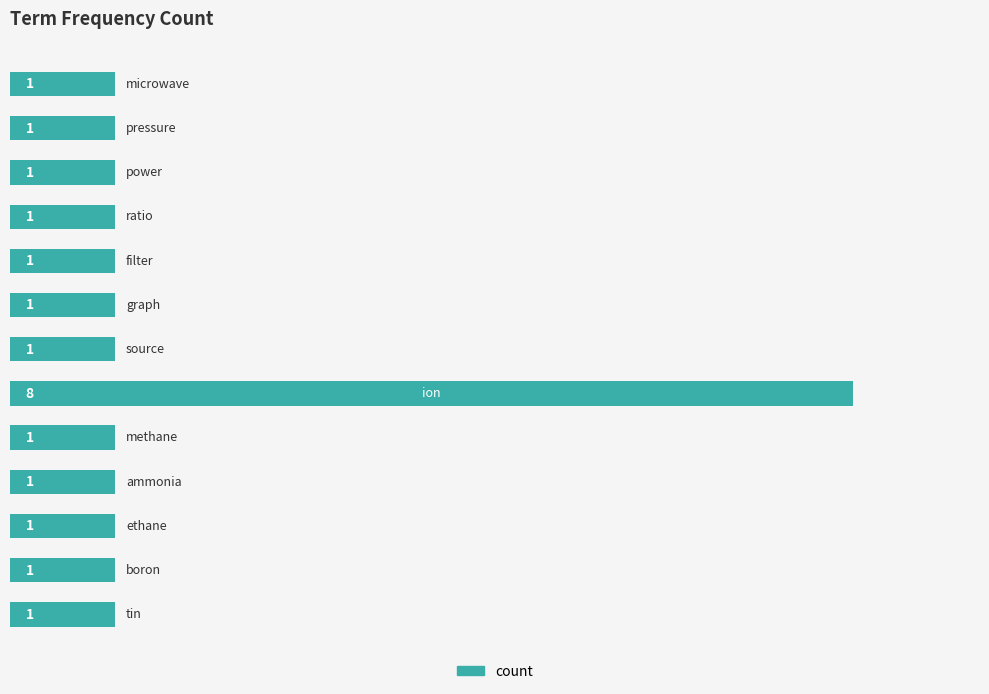

What is the value of the 12th bar from the top?

1